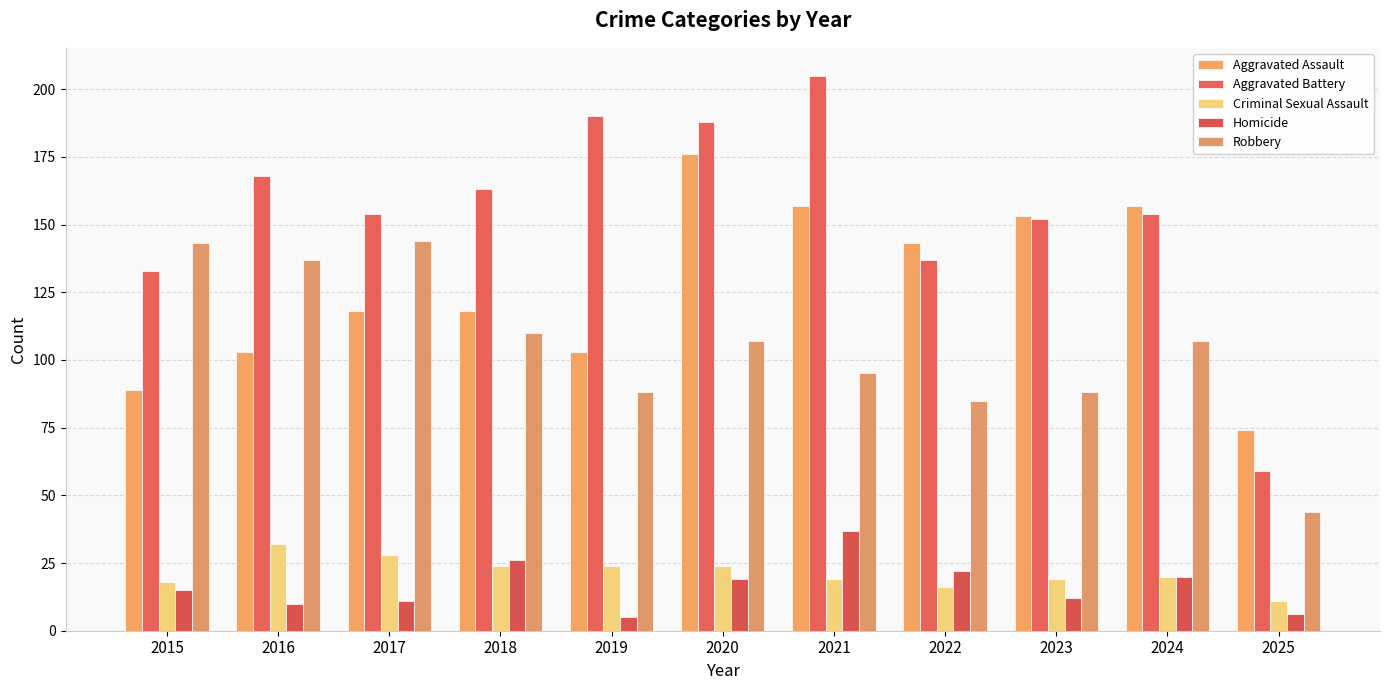

How many bars are there in each group?

5